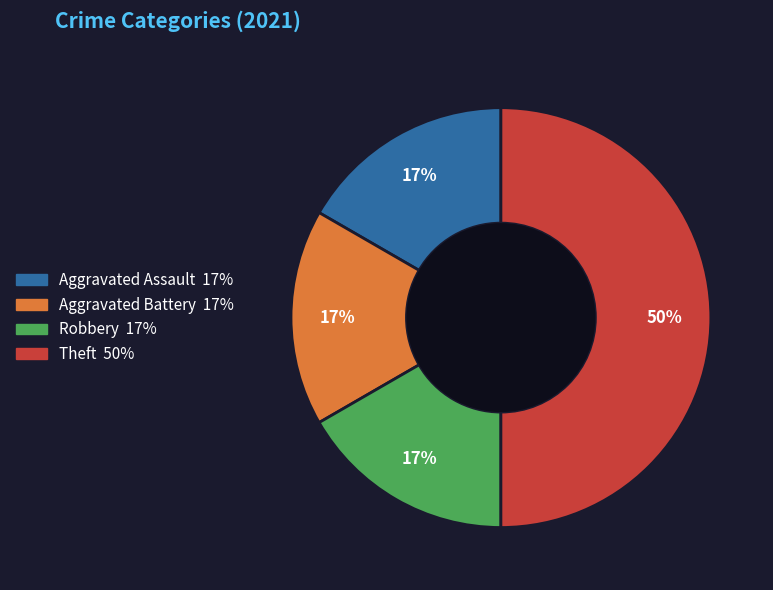

To the nearest percent, what portion does Aggravated Assault represent?

17%